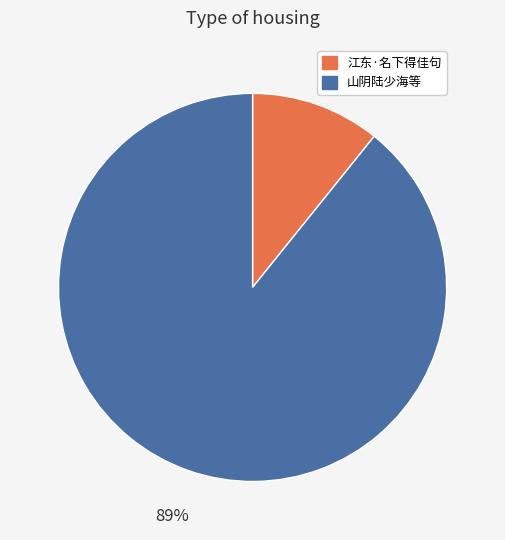

To the nearest percent, what is the average slice percentage?

50%